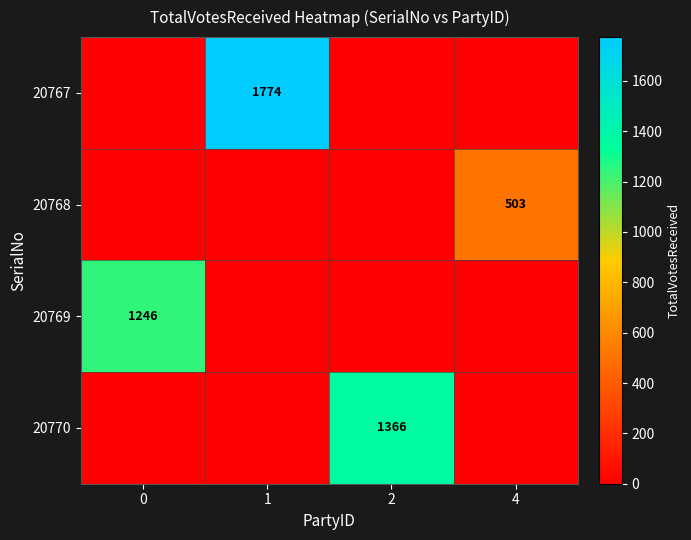

What is the total value across all series at 4?

503